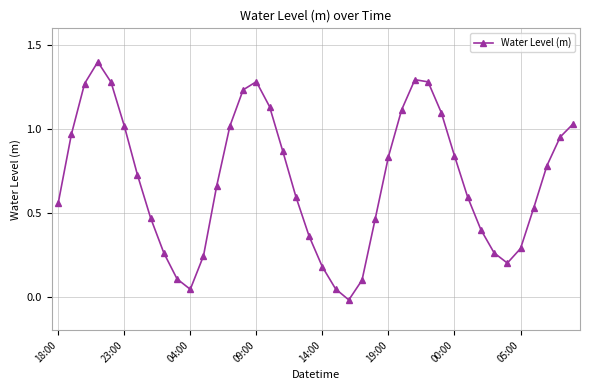

What is the sum of all values?

27.7